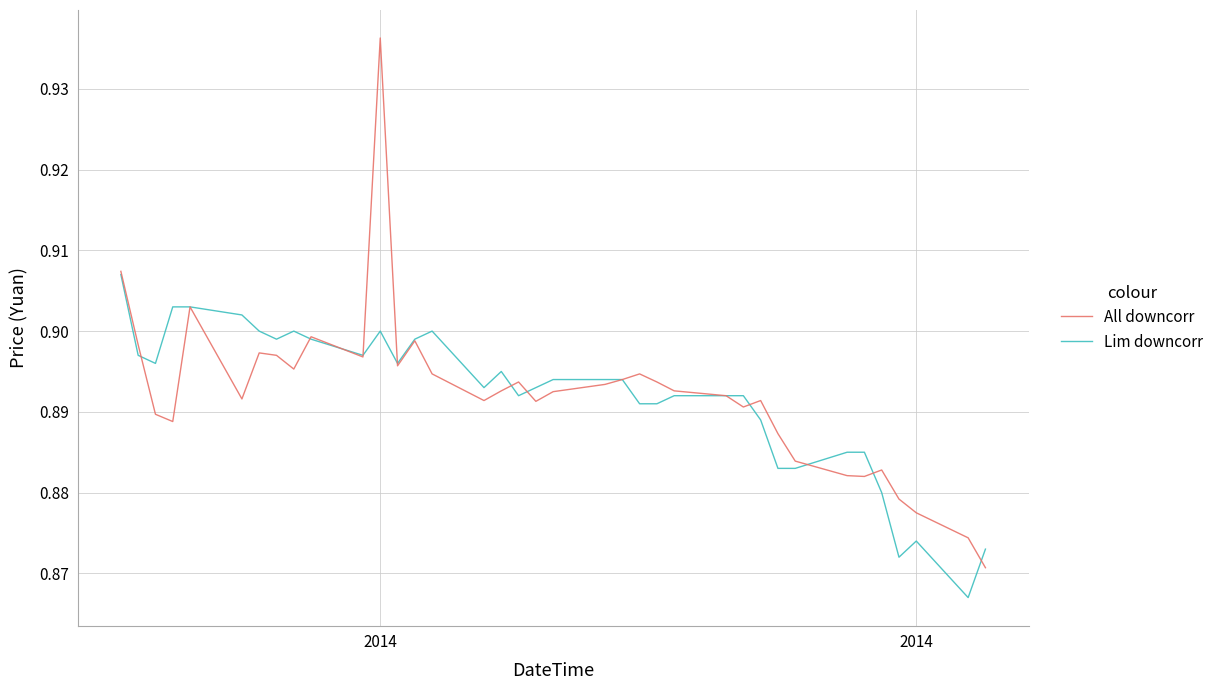

How many categories are shown in the chart?

37